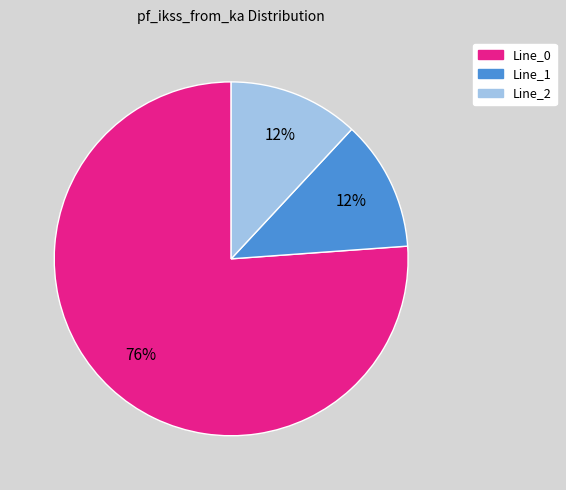

The Line_0 slice represents 76% of the pie. True or false?

True